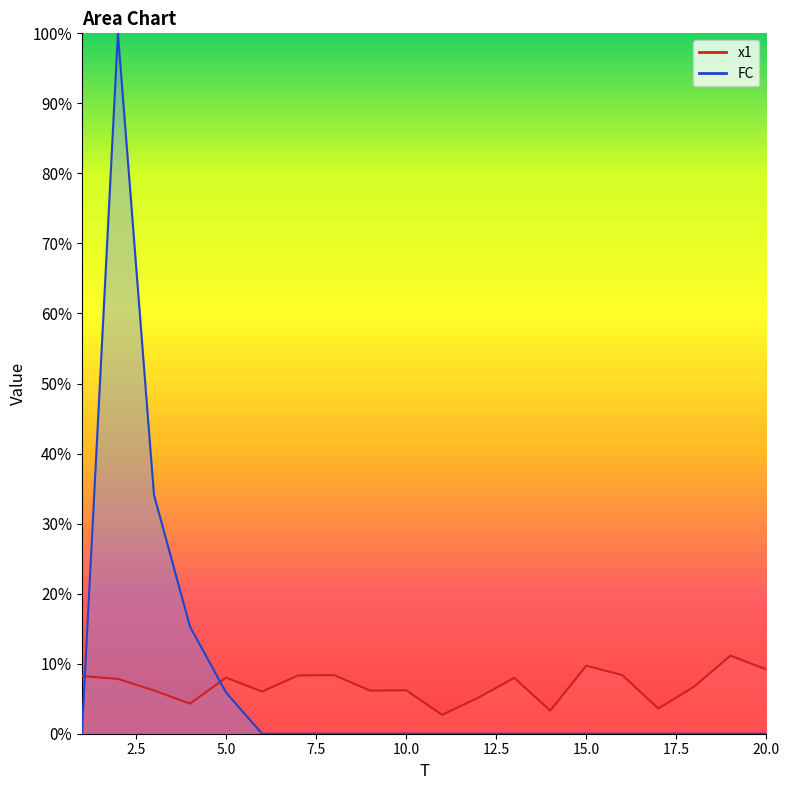

Between 10 and 13, which series saw the biggest shift?

x1